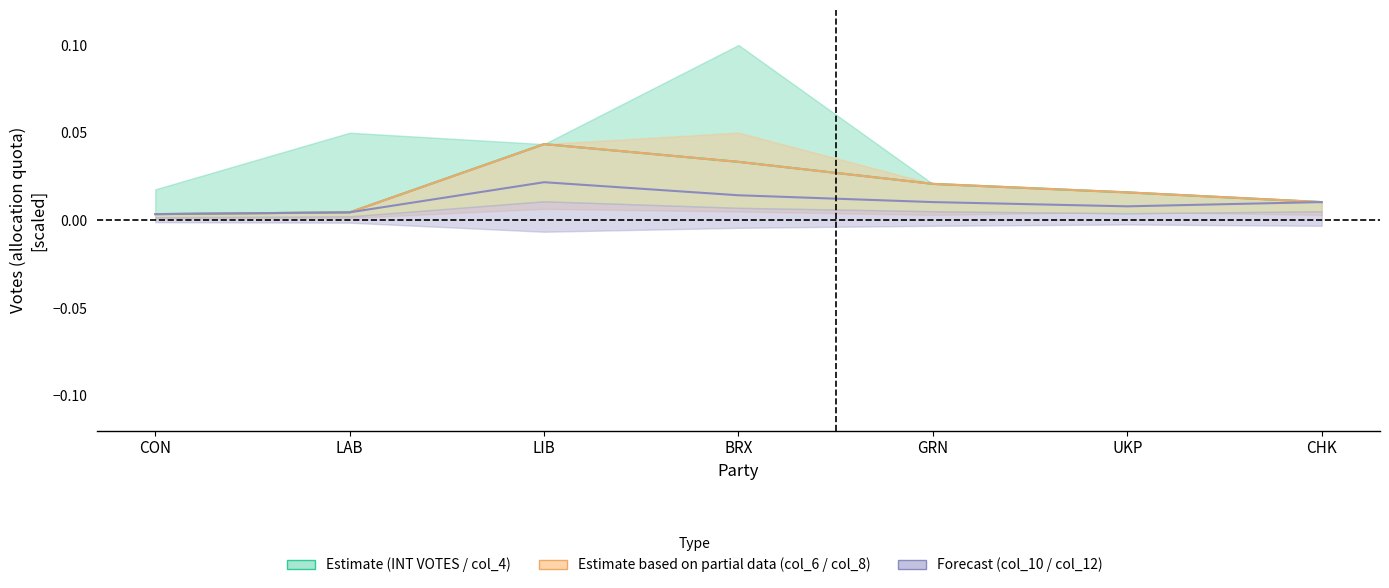

The value of col_8 at GRN is 0.0. True or false?

True